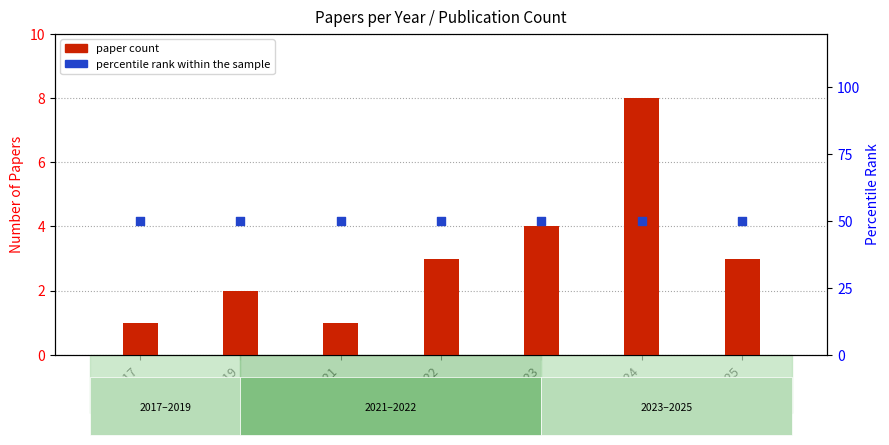

Which series reaches the maximum Y coordinate?

percentile rank within the sample